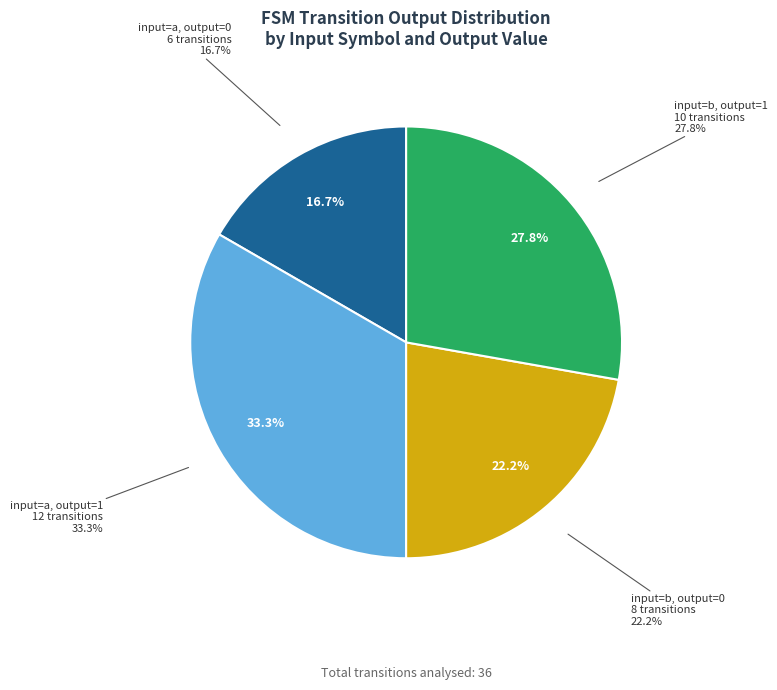

How many slices are in this pie chart?

4